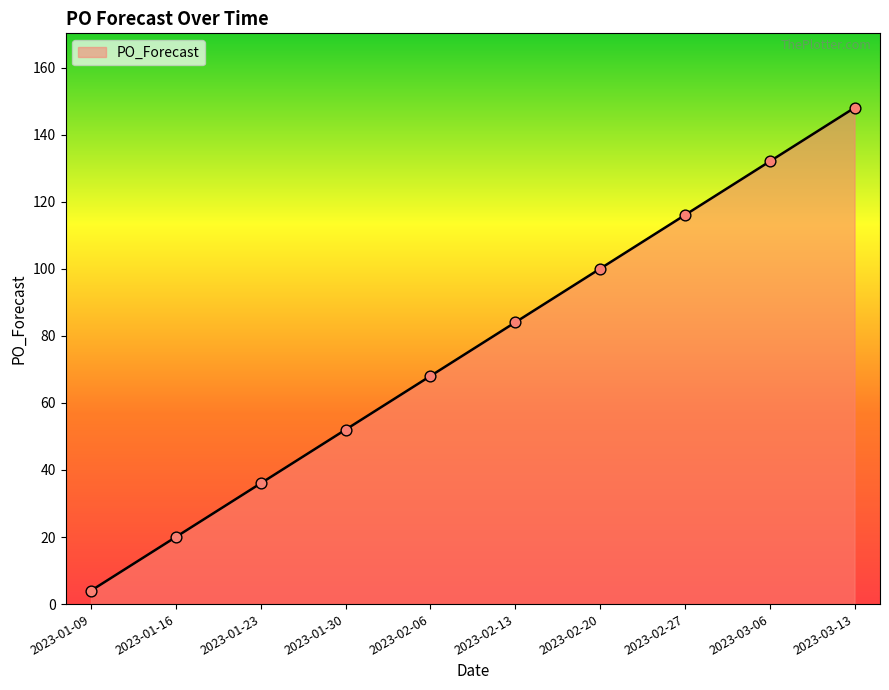

What is the change in value from 2023-01-09 to 2023-01-16?

+16